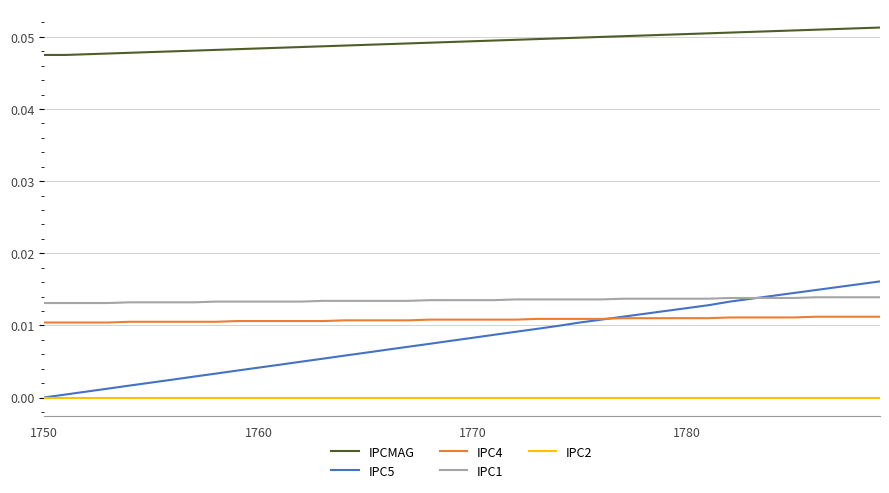

What are all the series names shown in the legend?

IPCMAG, IPC5, IPC4, IPC1, IPC2